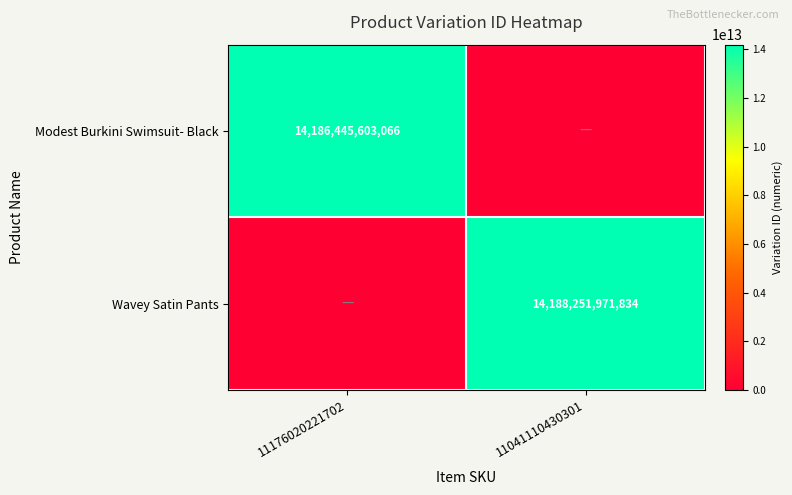

True or false: Modest Burkini Swimsuit- Black has a value of 14186445603066 at 11176020221702.

True